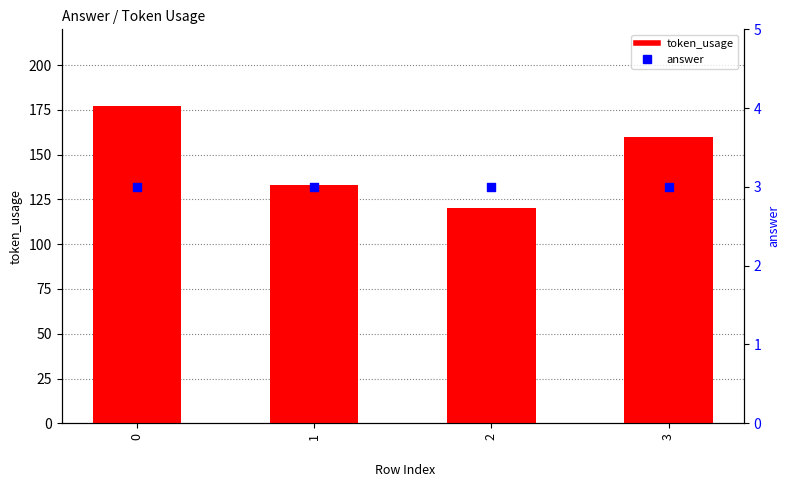

What is the total value across all series at 1?

136